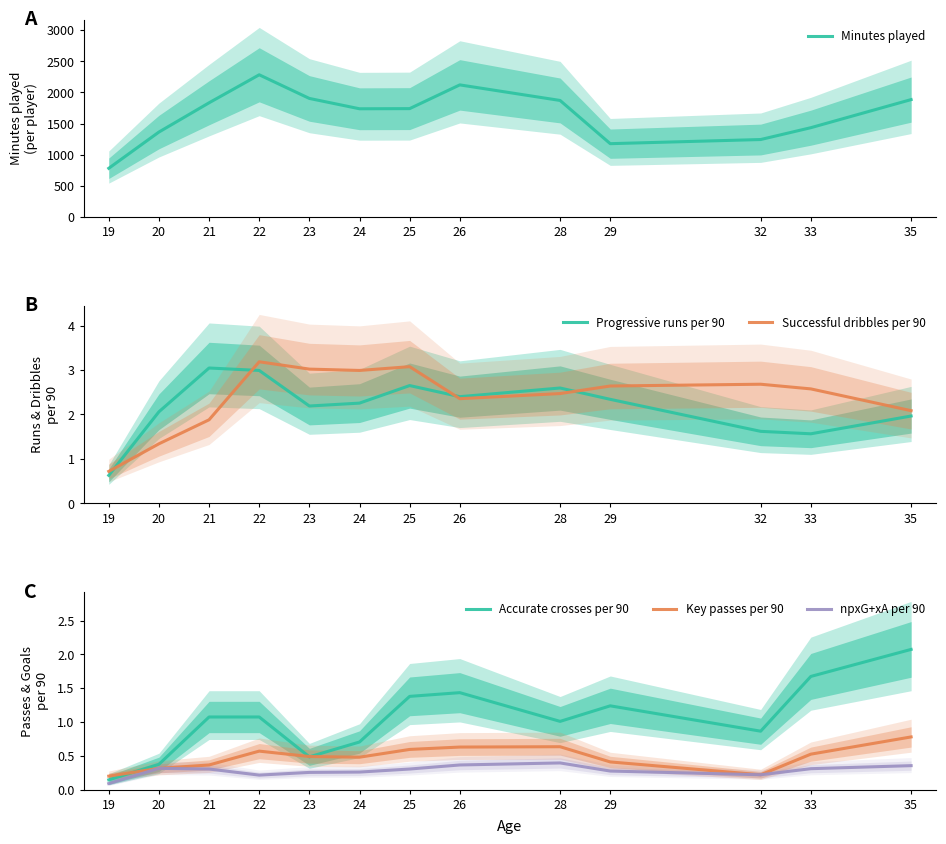

What is the sum of the Accurate crosses per 90 values at 21 and 25?

2.5